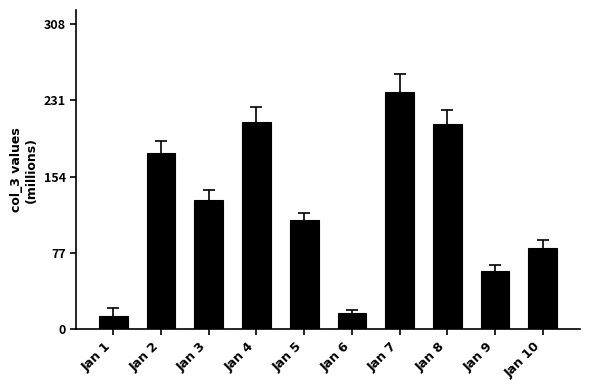

What is the value of the 8th bar from the left?

207.3